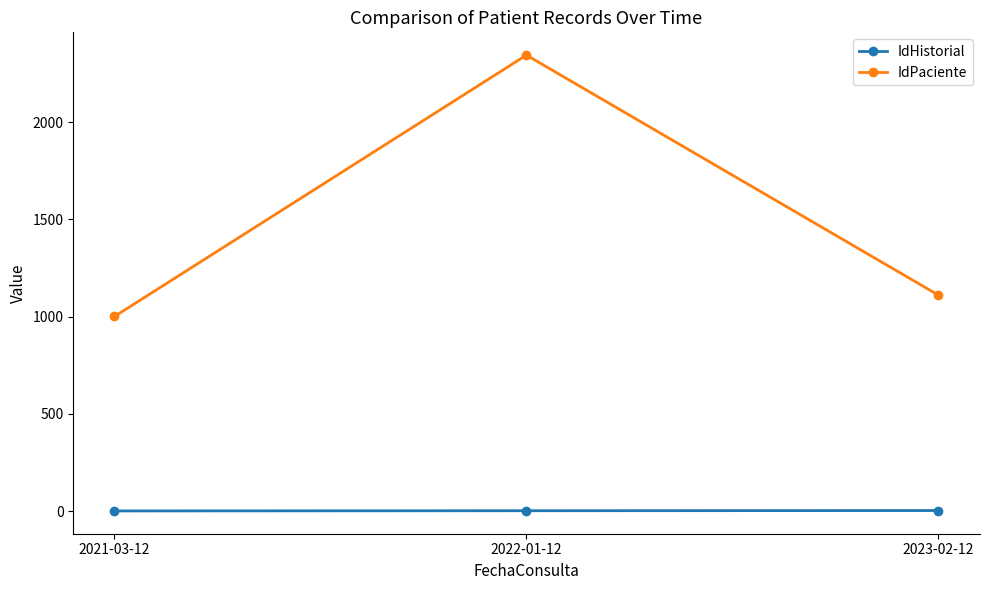

True or false: IdPaciente has a value of 2345 at 2022-01-12.

True